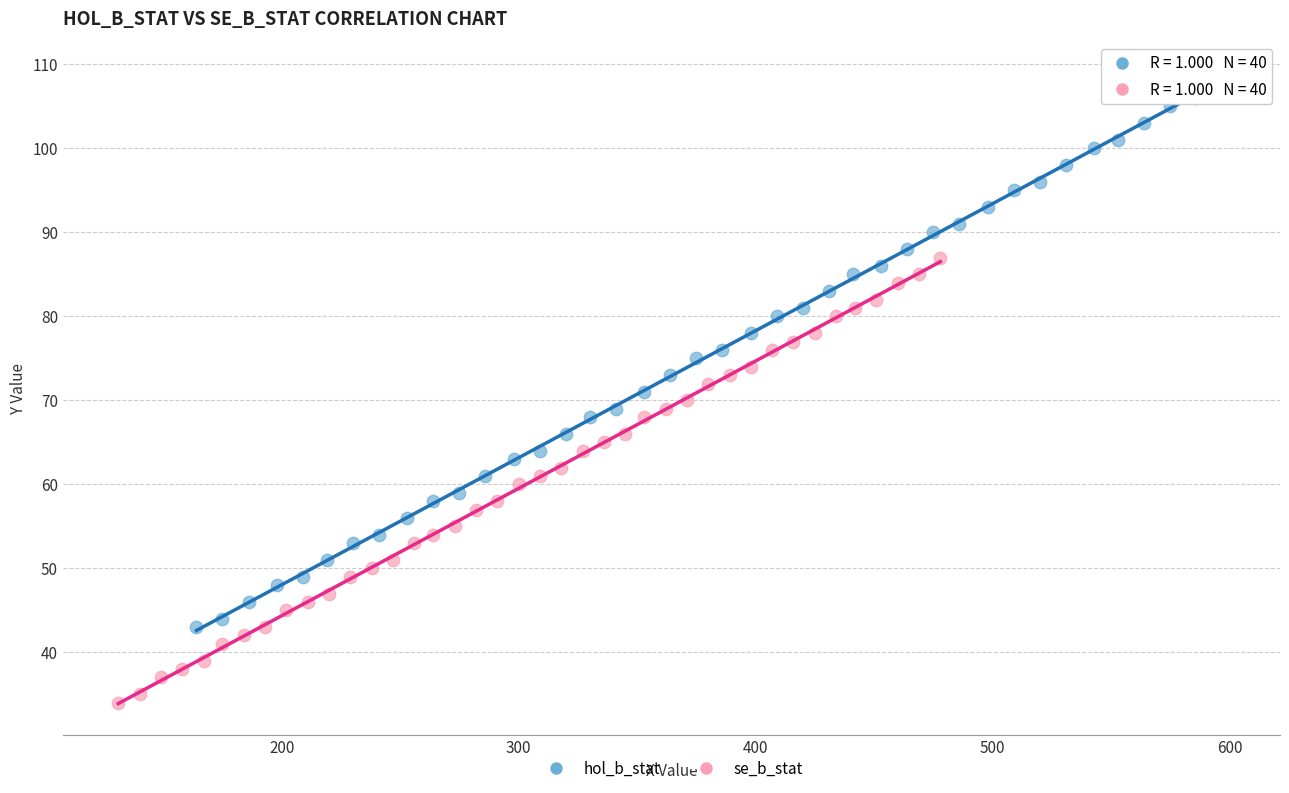

Which series reaches the maximum Y coordinate?

hol_b_stat